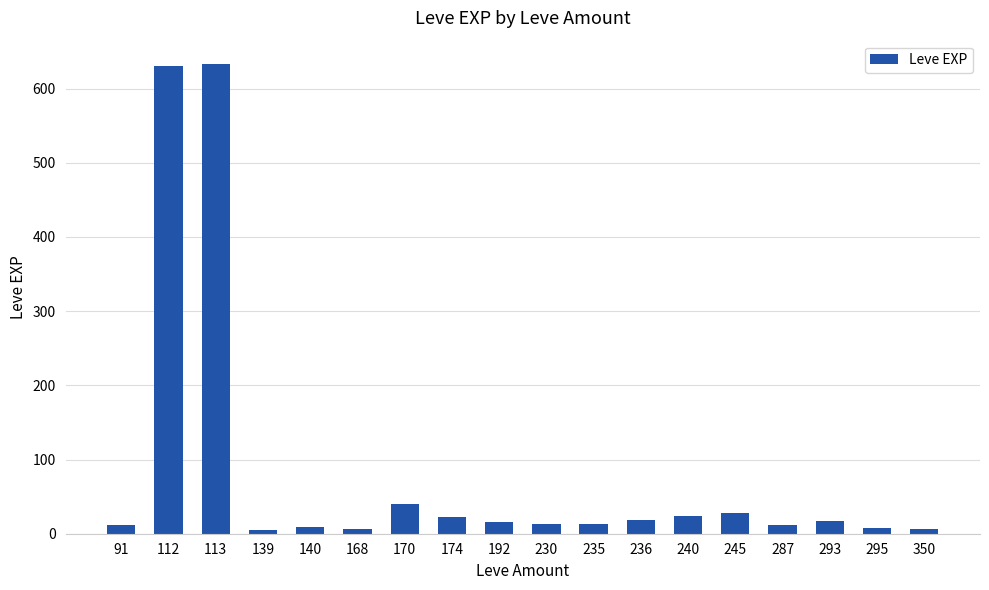

What is the average value?

84